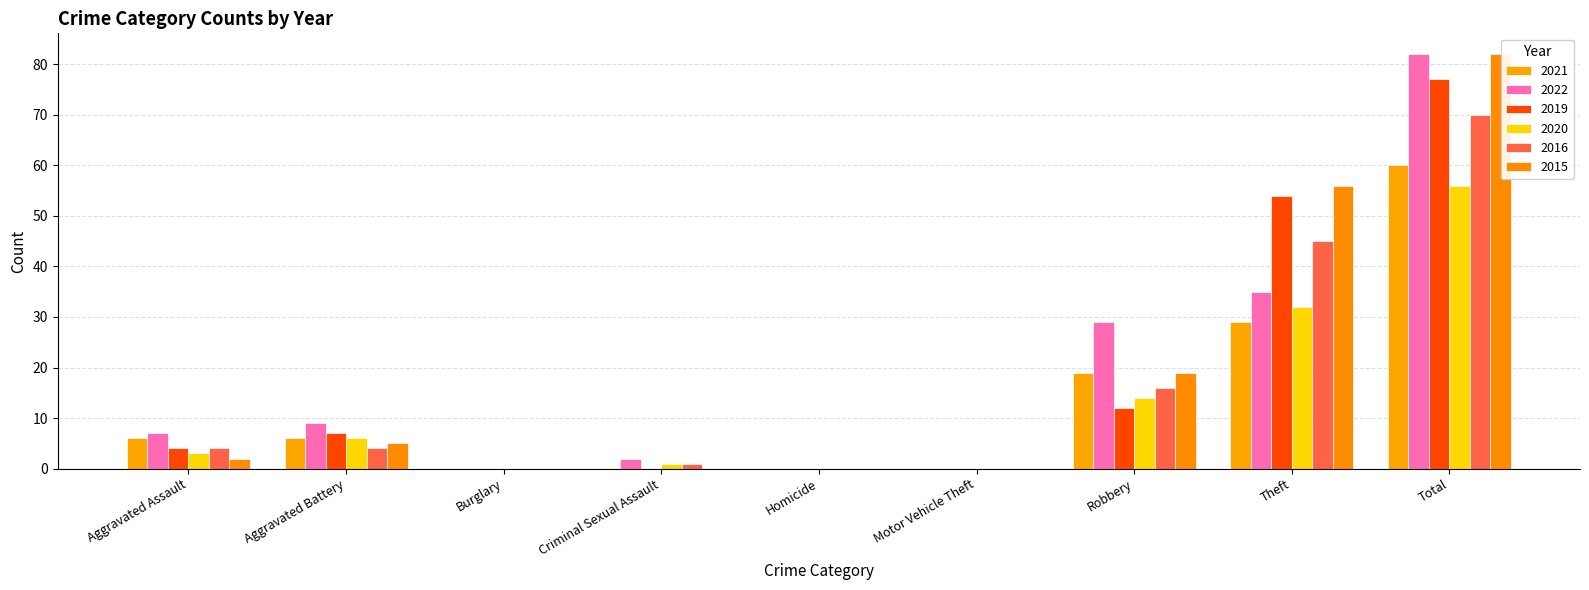

How many distinct data groups are displayed?

6